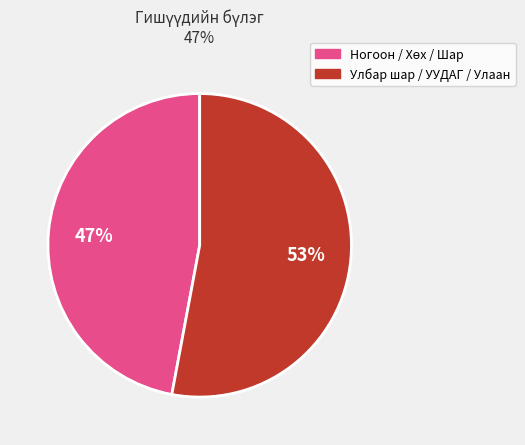

Is there any slice that represents more than half of the pie?

Yes